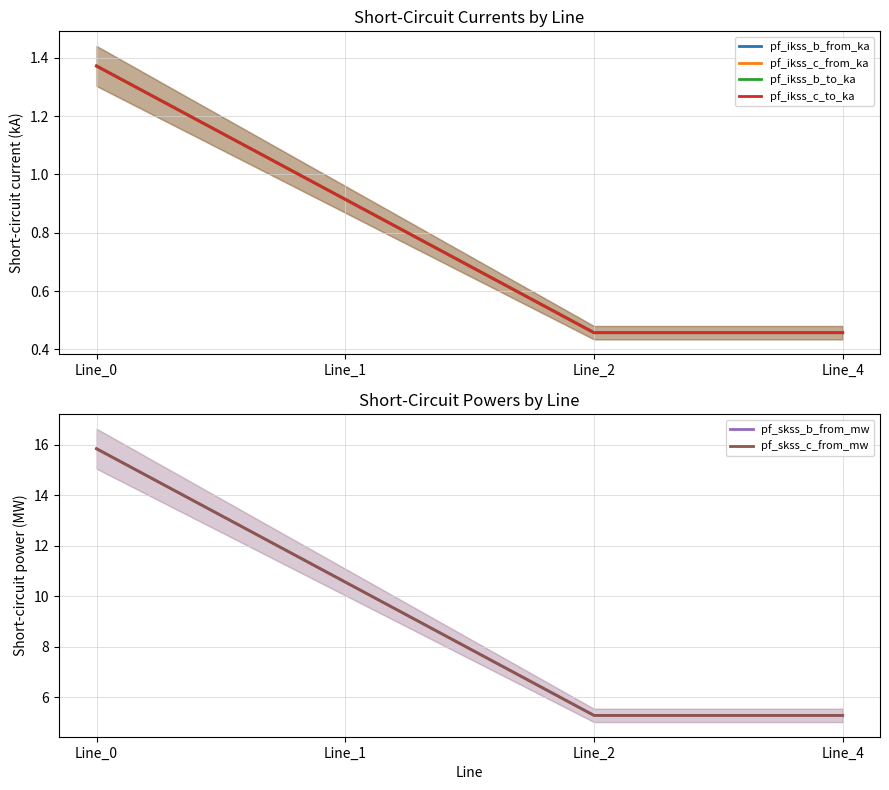

What is the difference between the maximum and minimum values in the pf_skss_b_from_mw series?

10.6